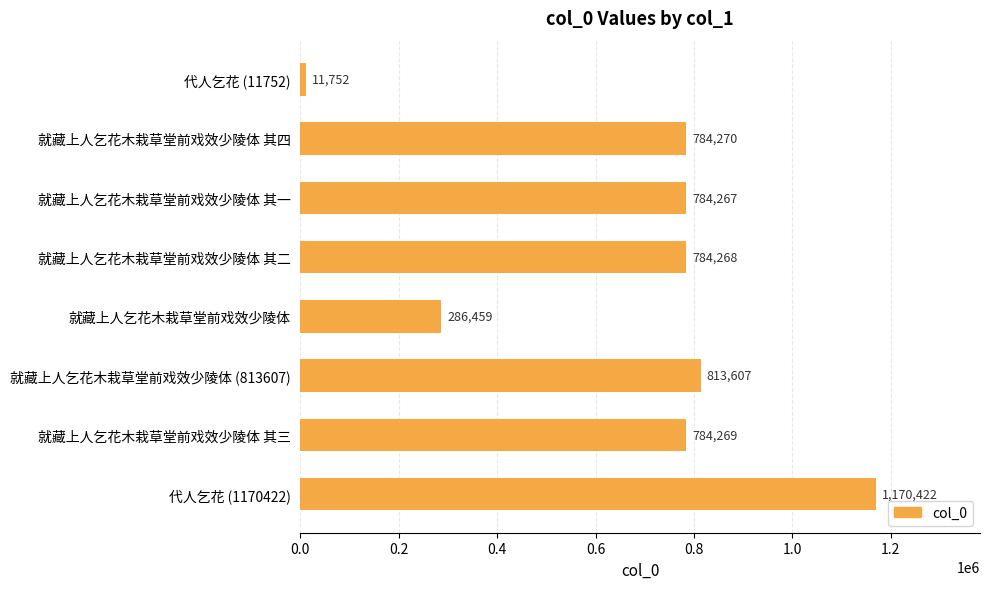

What is the difference between the maximum and minimum values?

1158670